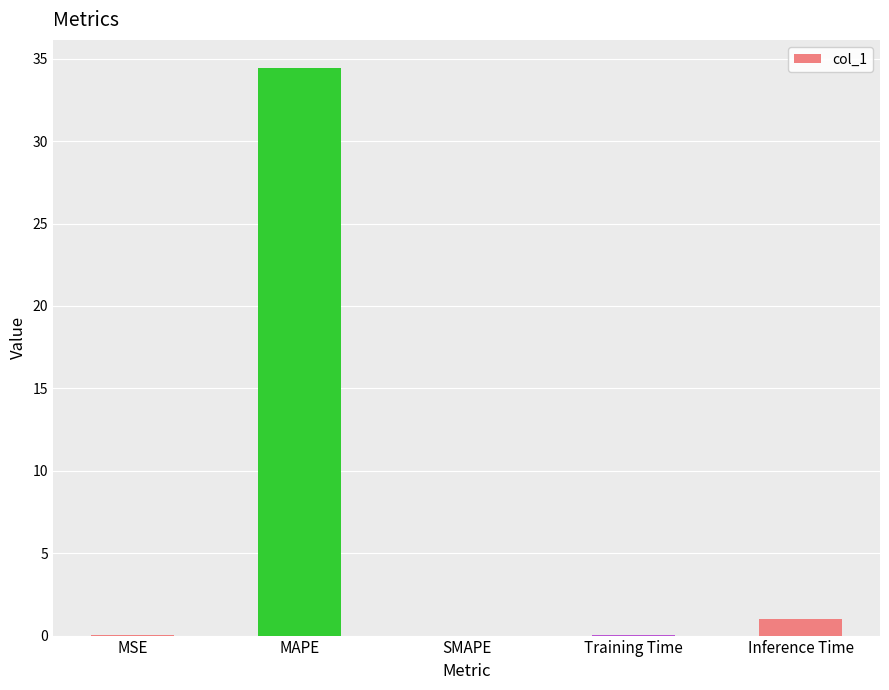

What is the change in value from Training Time to Inference Time?

+1.0